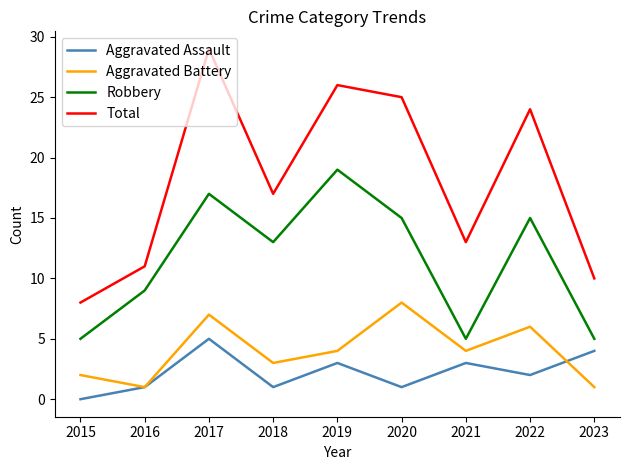

What is the sum of the Aggravated Assault values at 2023 and 2015?

4